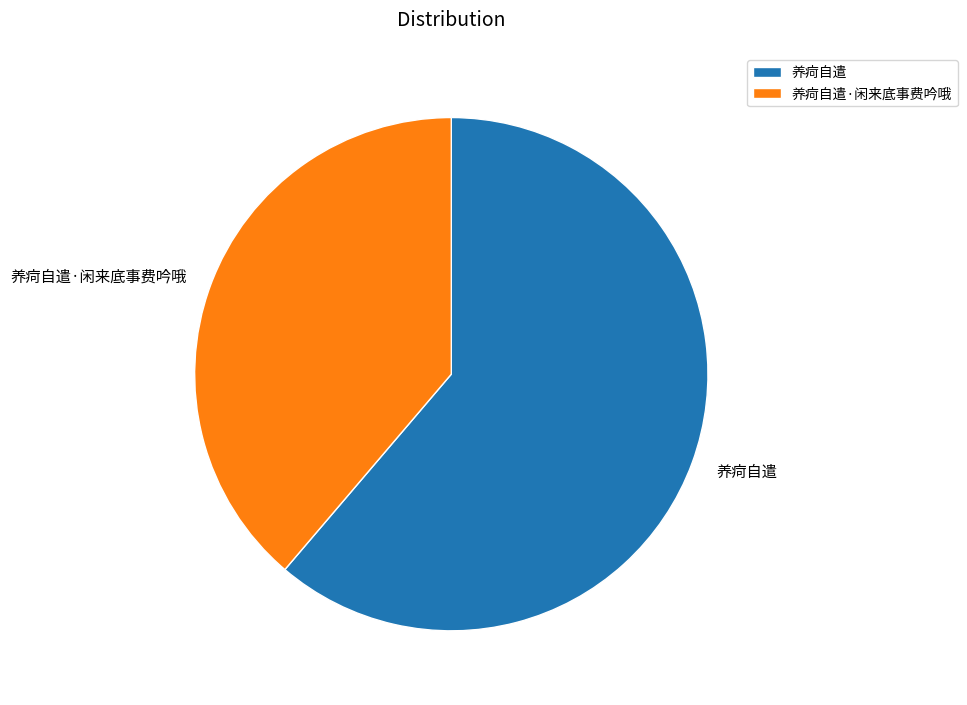

Which category has the smallest portion of the pie?

养疴自遣·闲来底事费吟哦